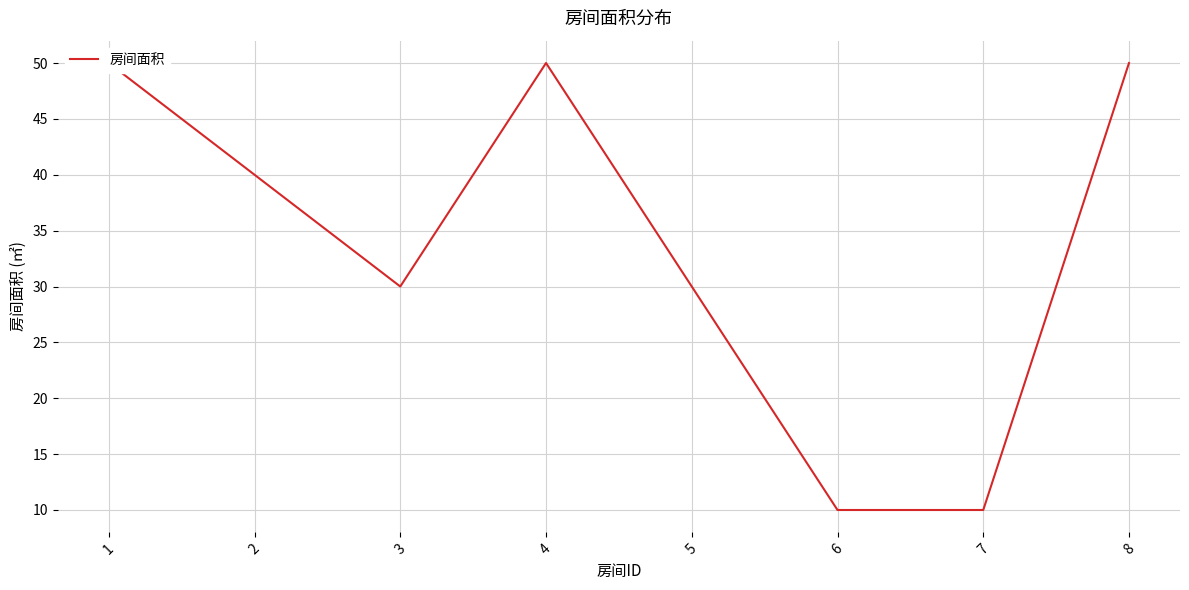

Reading right to left, transcribe all the data shown in this chart.

50	10	10	30	50	30	40	50